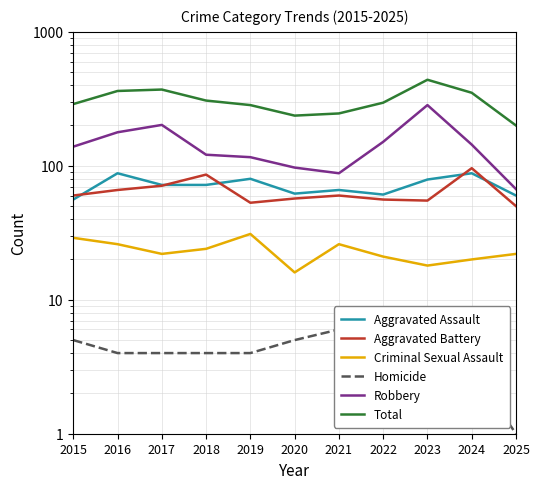

How many data points does each series have?

11